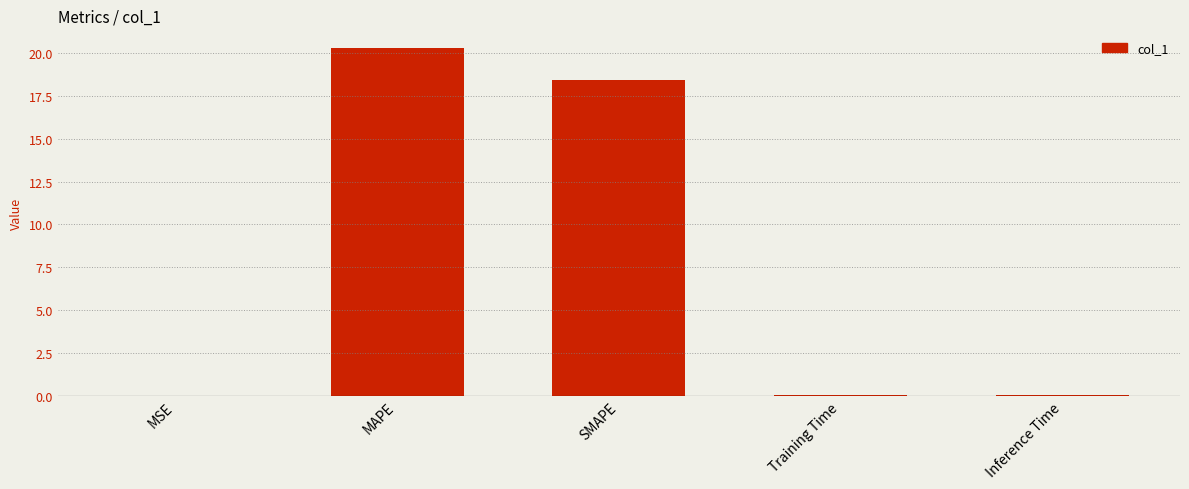

Where is the data nearest to the value 10?

SMAPE